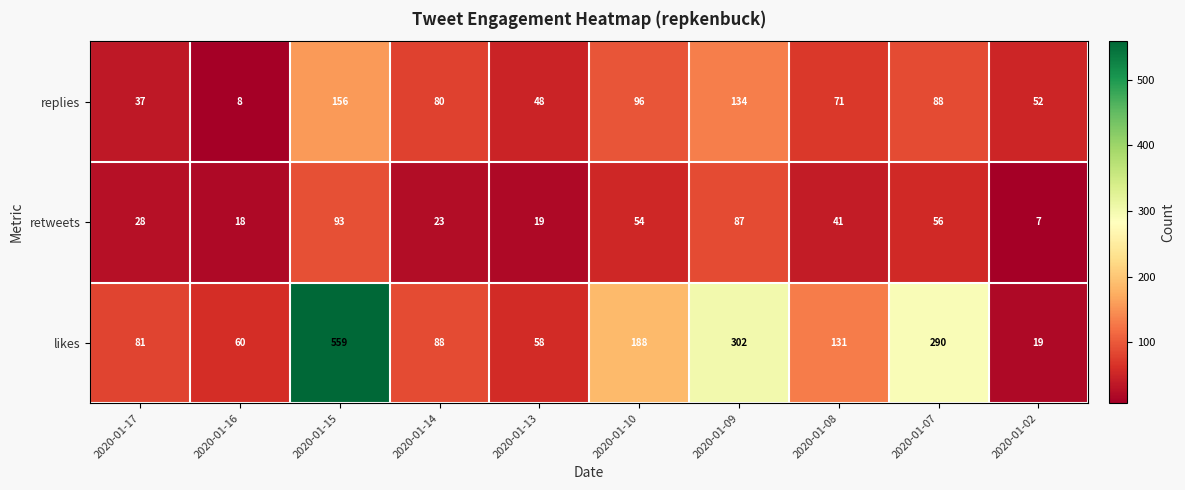

The value of replies at 2020-01-02 is 14. True or false?

False